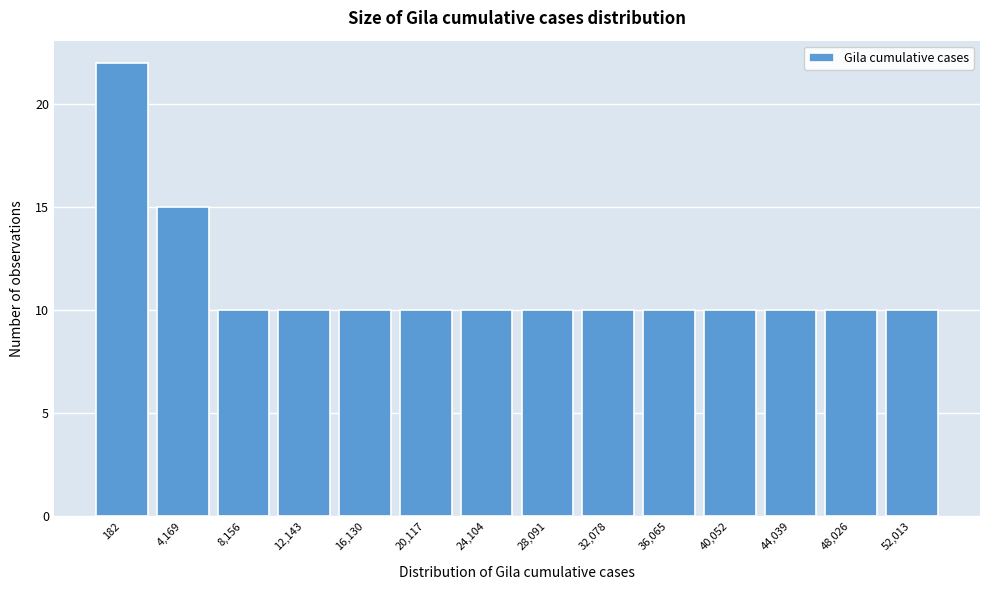

Reading right to left, list all the values displayed in this chart.

52,013=10	48,026=10	44,039=10	40,052=10	36,065=10	32,078=10	28,091=10	24,104=10	20,117=10	16,130=10	12,143=10	8,156=10	4,169=15	182=22